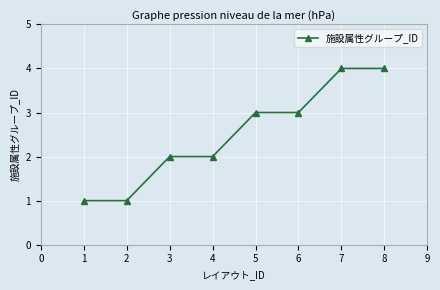

Reading left to right, what are all the values shown in this chart?

1=1	2=1	3=2	4=2	5=3	6=3	7=4	8=4